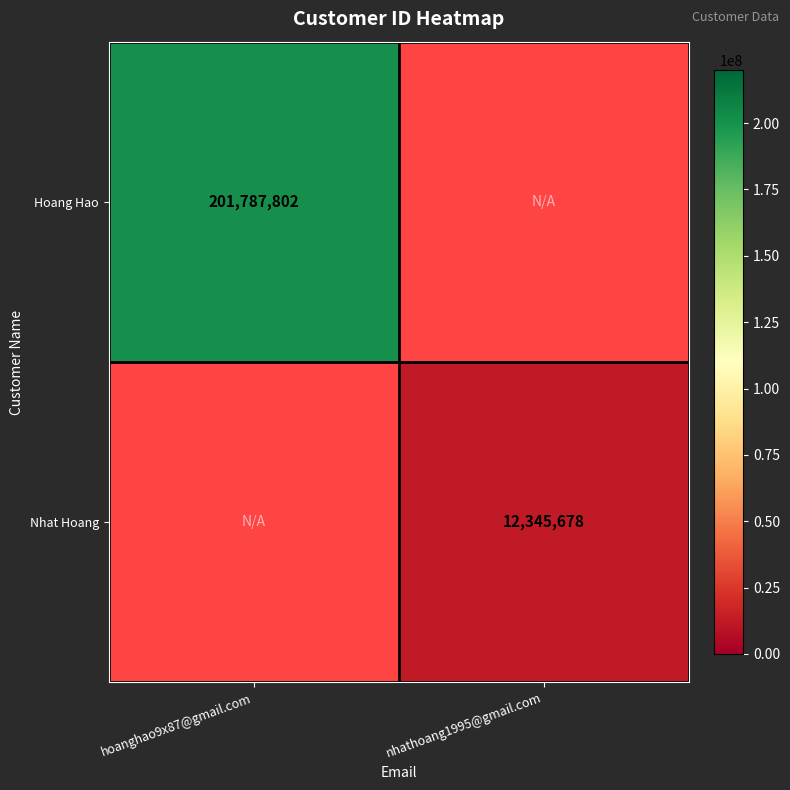

The value of Nhat Hoang at nhathoang1995@gmail.com is 12345678. True or false?

True